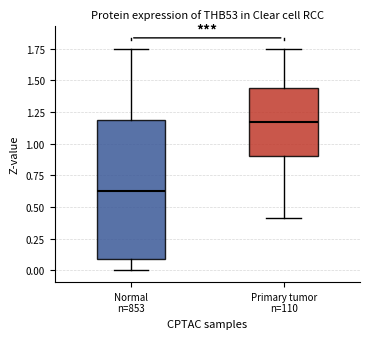

Which box's median line is the lowest?

Normal n=853